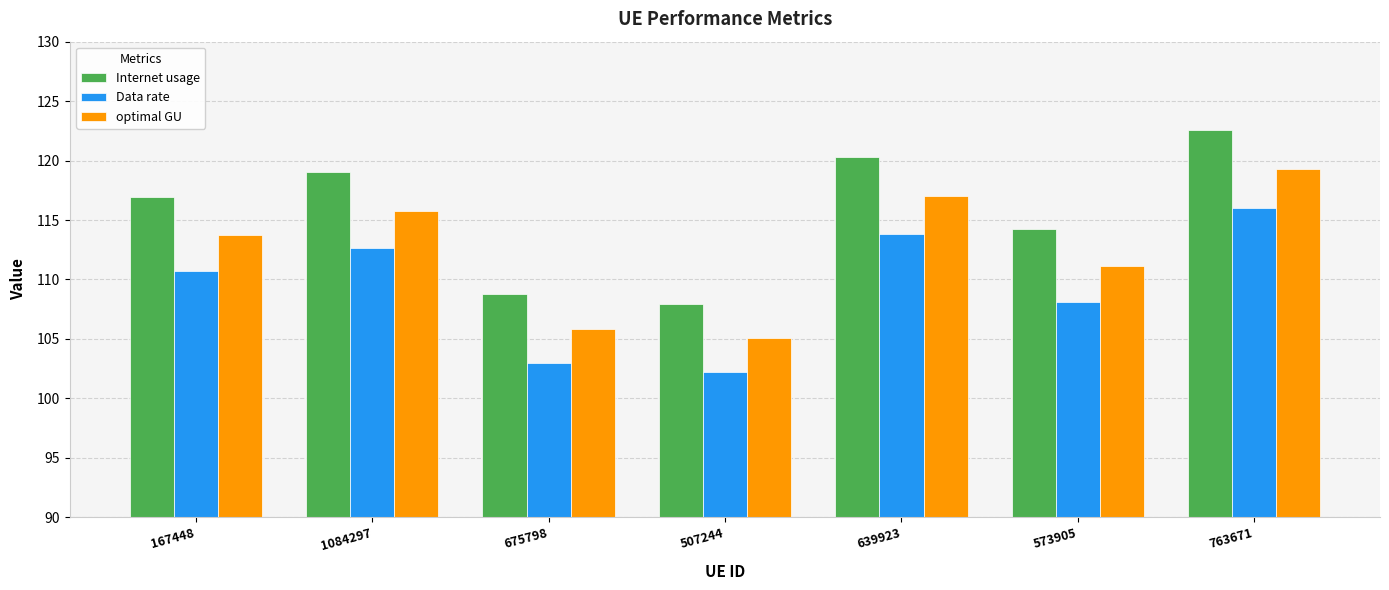

Rank the series by their average value, from highest to lowest.

Internet usage, optimal GU, Data rate